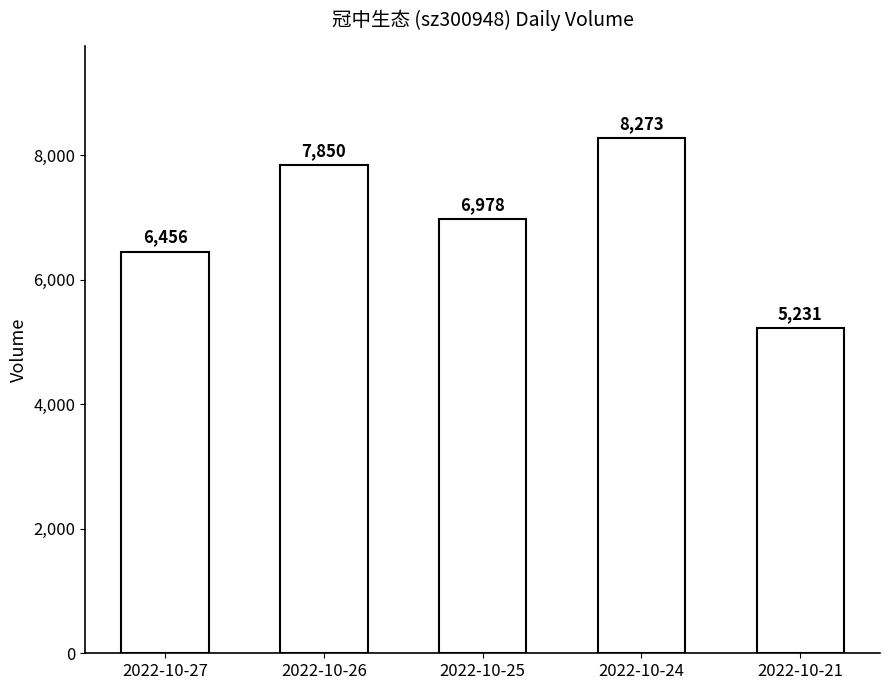

What is the difference between the maximum and minimum values?

3042